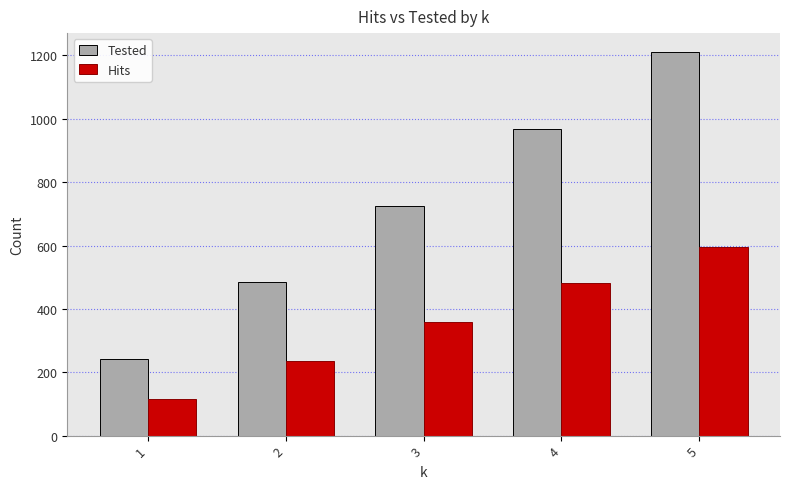

What is the value of the Hits bar at the 3rd from the left?

360